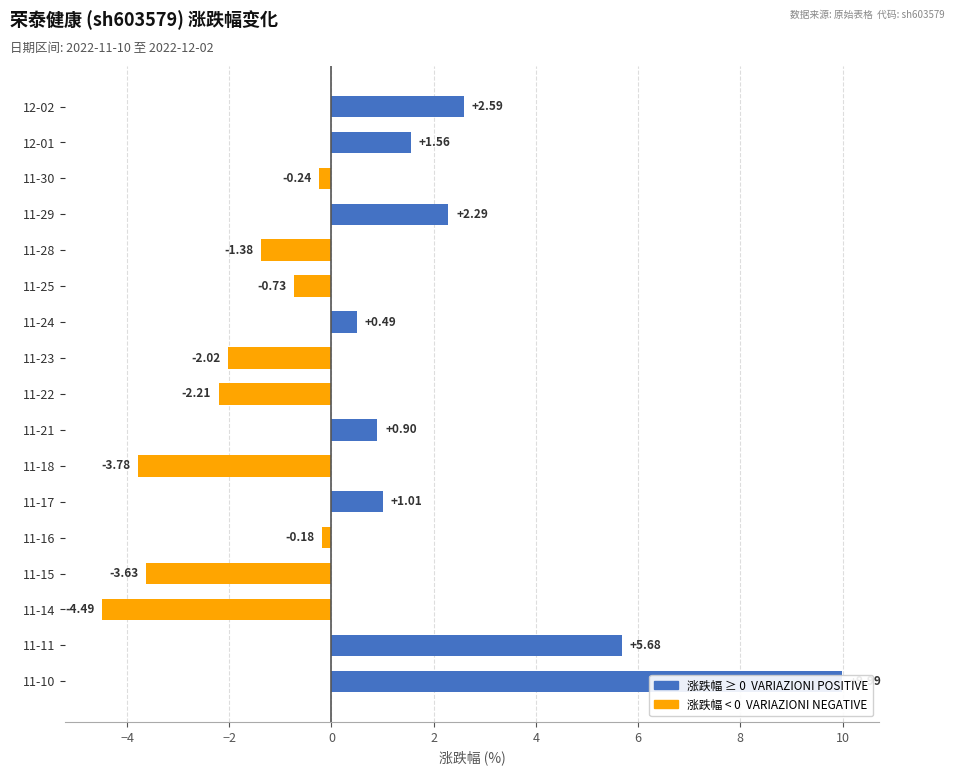

What is the value of the 16th bar from the left?

1.6